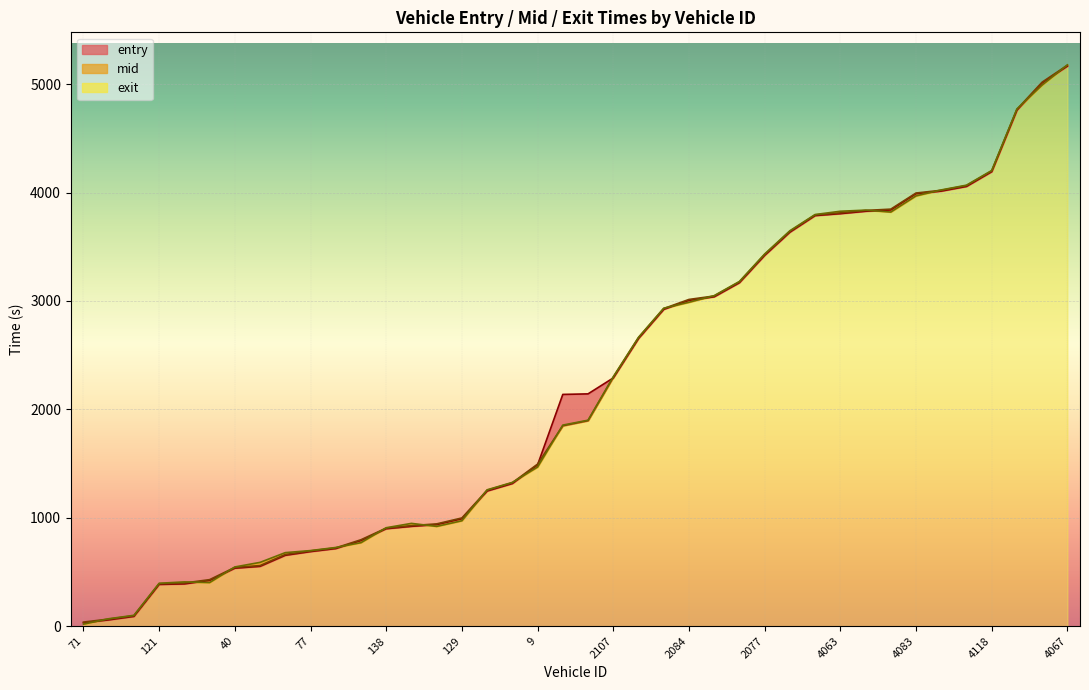

How many intersections are there between exit and mid?

15